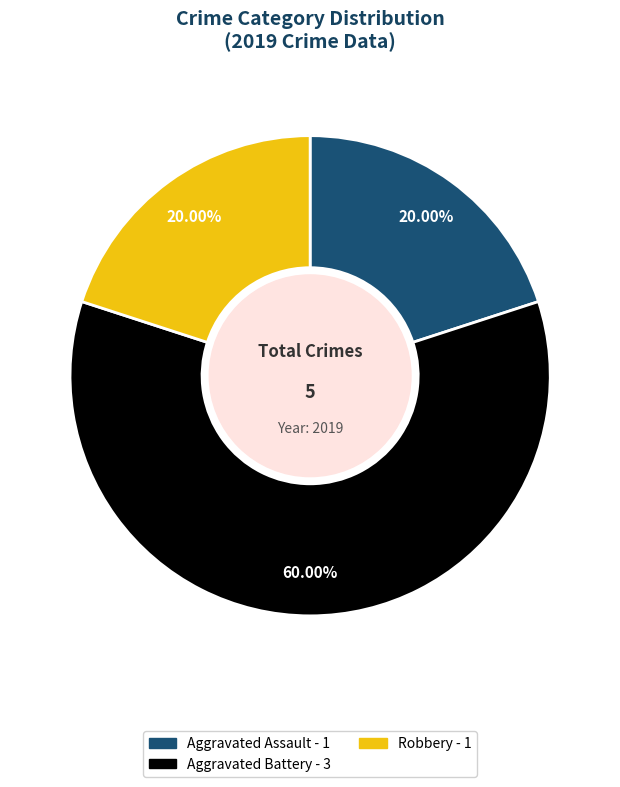

Does any single category account for the majority?

Yes